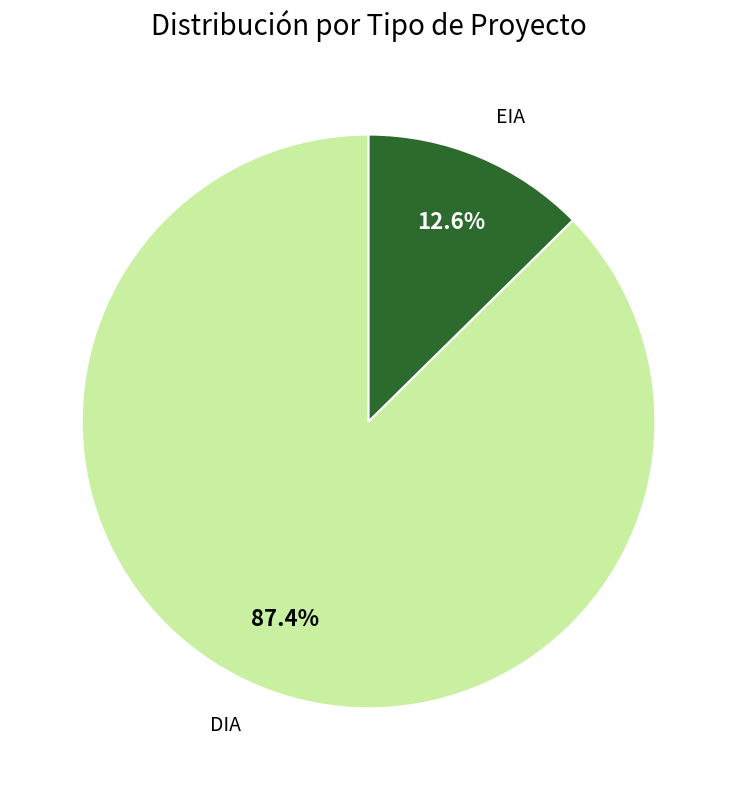

Is it true that EIA is 13% of the pie?

True